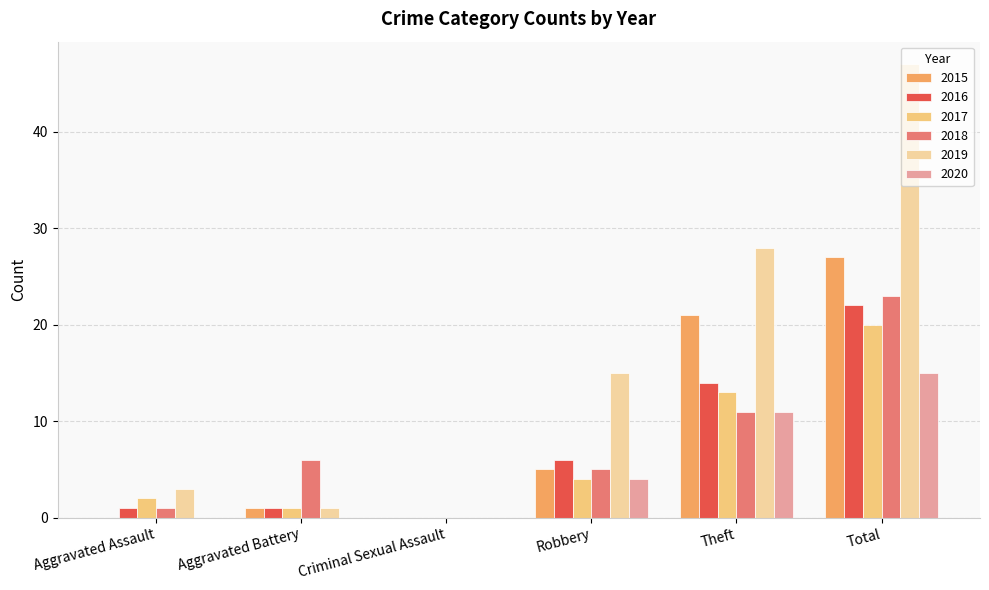

What value does the 2015 series have at Theft, to the nearest 5?

20